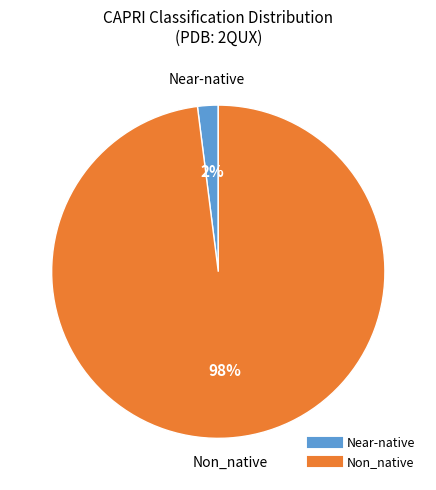

Is there any slice that represents more than half of the pie?

Yes